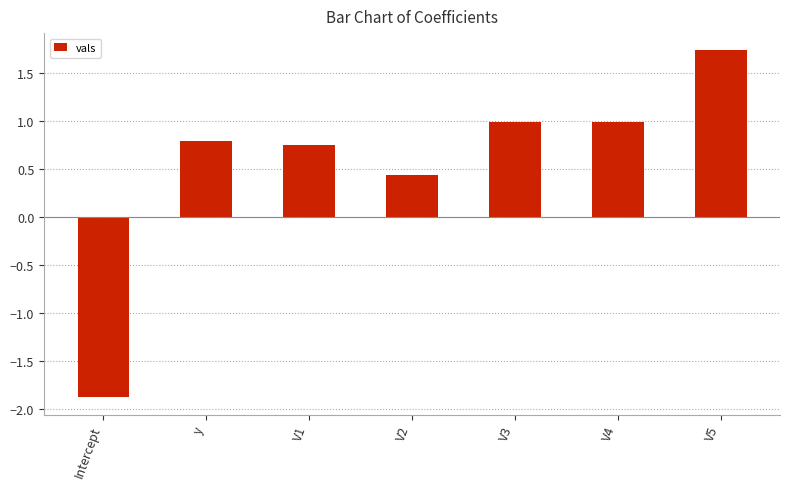

What is the maximum value shown in the chart?

1.7